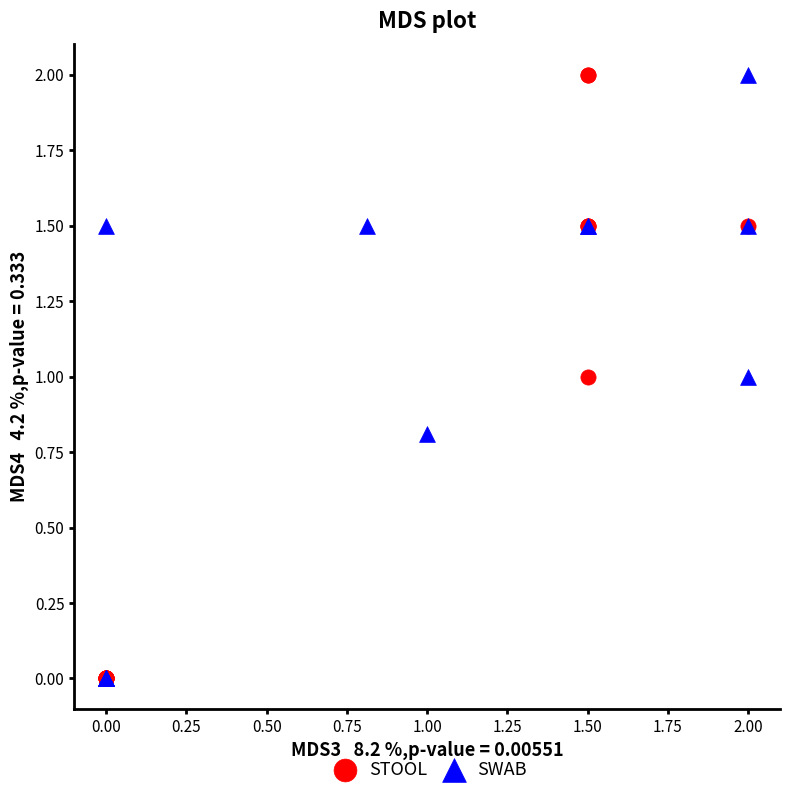

What are all the series names shown in the legend?

STOOL, SWAB